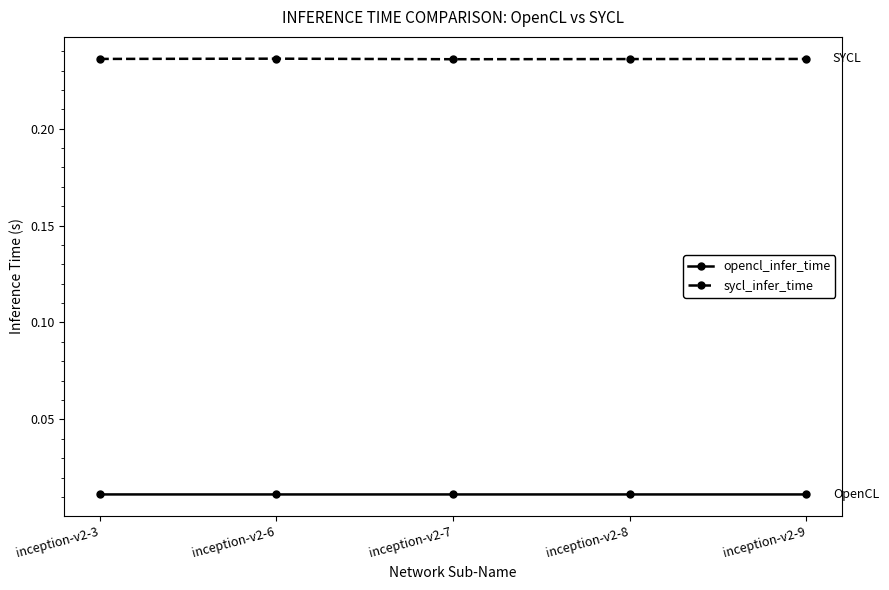

Which series has the largest total across all categories?

sycl_infer_time